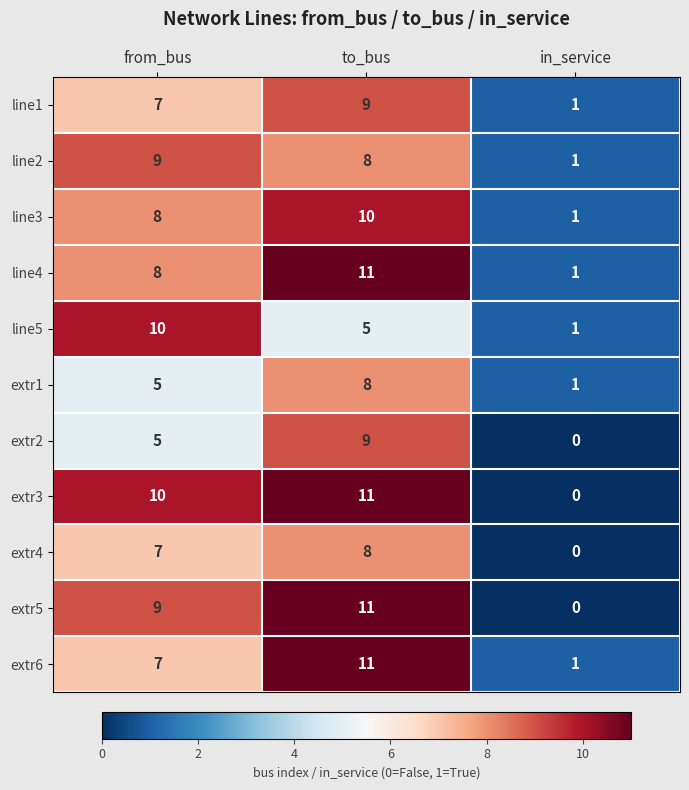

How many values in the extr1 series are below 5?

1